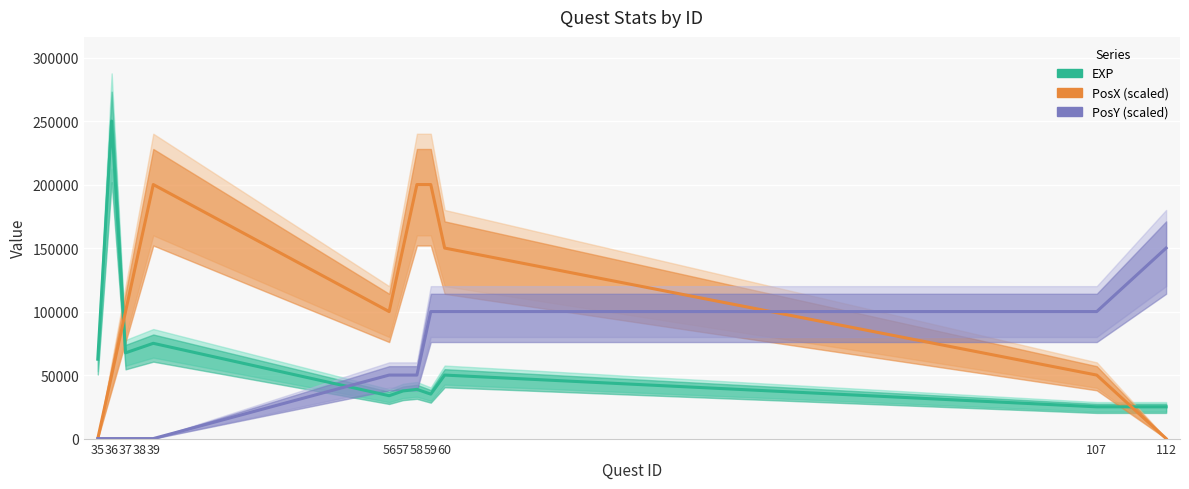

What is the value of the PosY (scaled) point at the 12th from the left?

150000